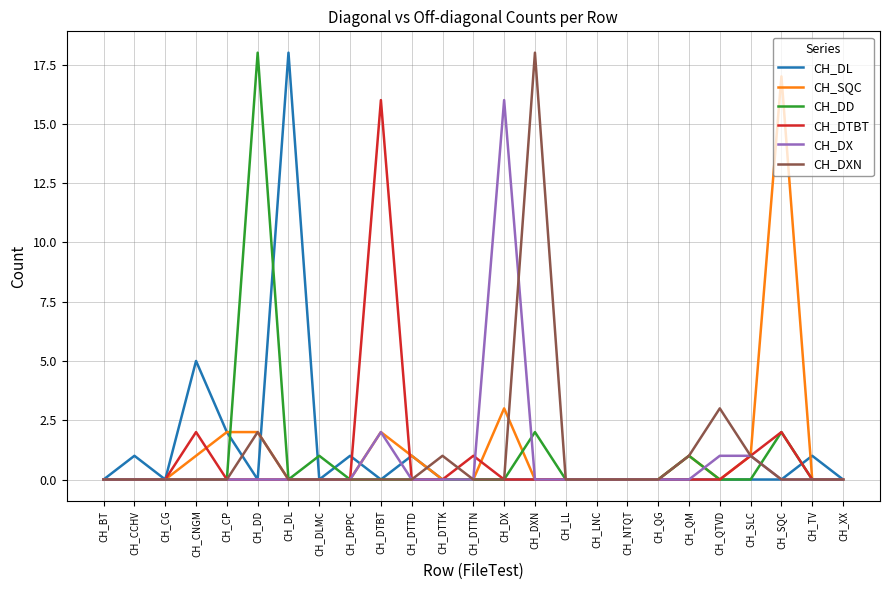

What is the difference between the highest and lowest values at CH_DD?

18